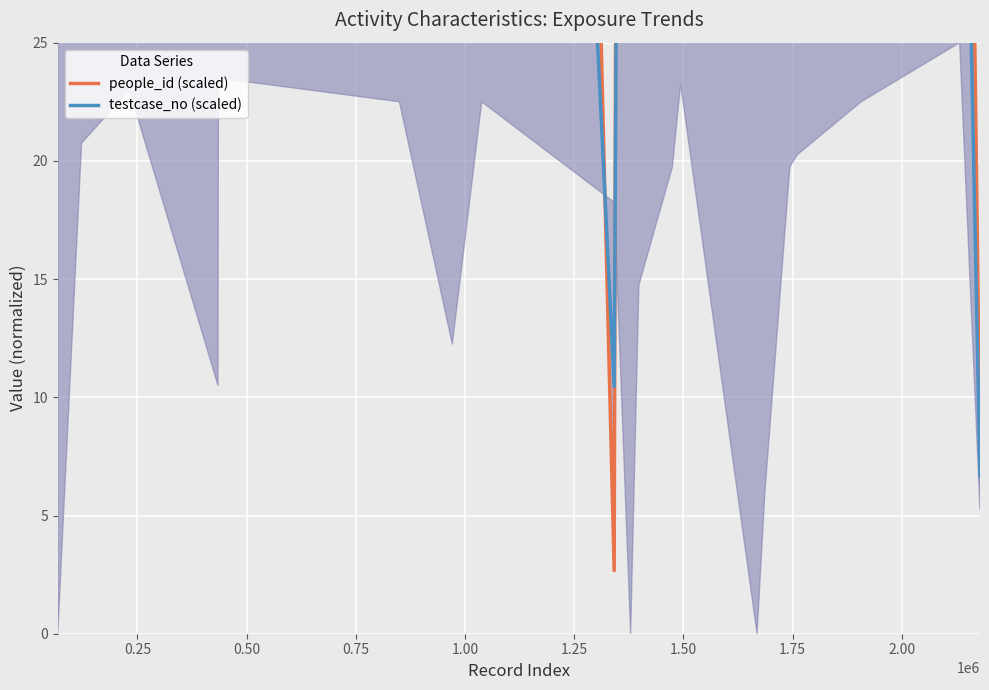

What is the sum of all testcase_no (scaled) values?

1884.3